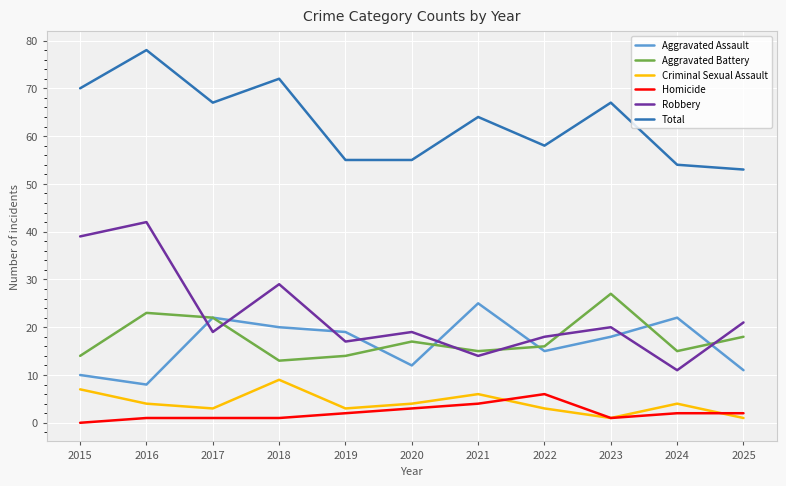

After their last crossing, which series has the higher values: Aggravated Battery or Aggravated Assault?

Aggravated Battery